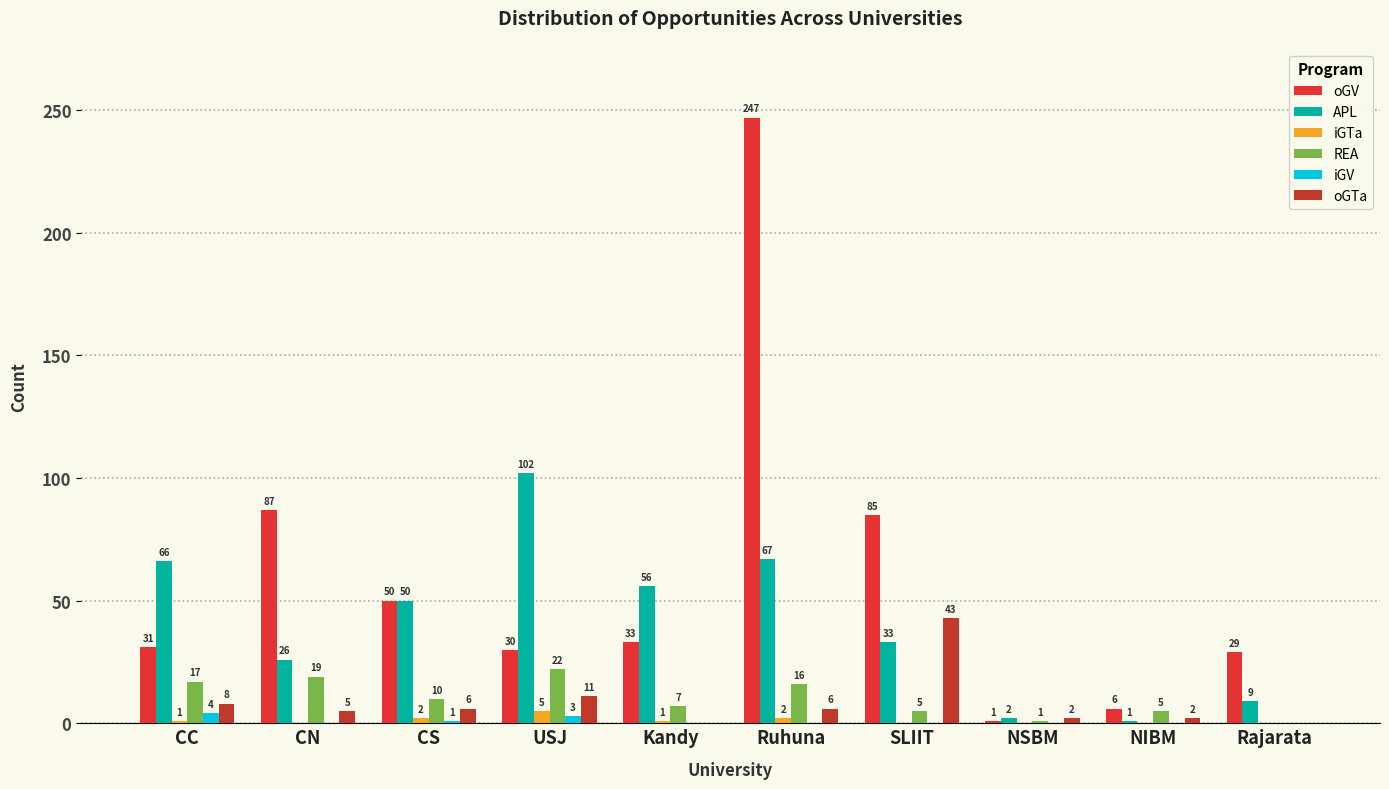

Is it true that iGV equals 0 at NSBM?

True